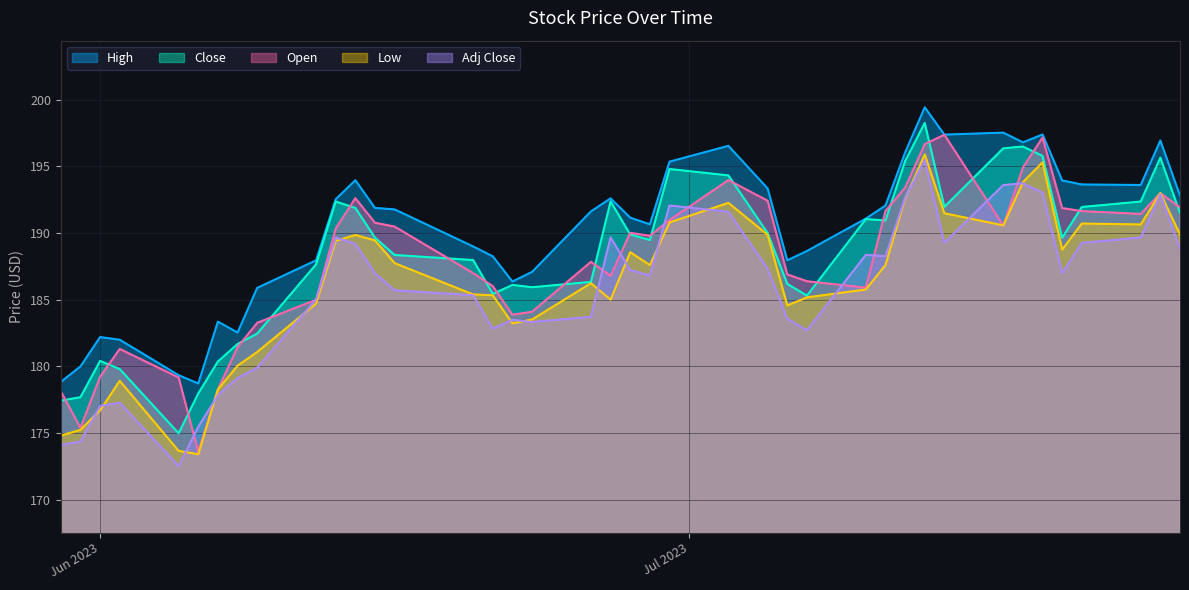

At which category is the sum across all series the highest?

2023-07-13